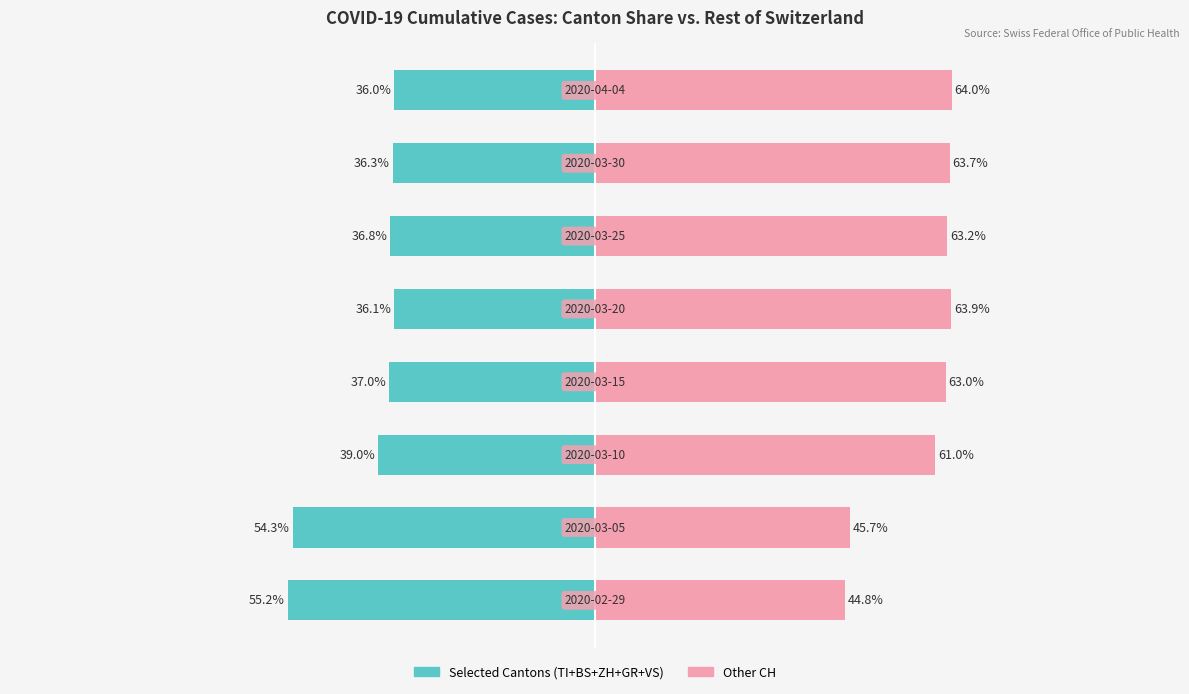

How many values in the Other CH series exceed 63?

4